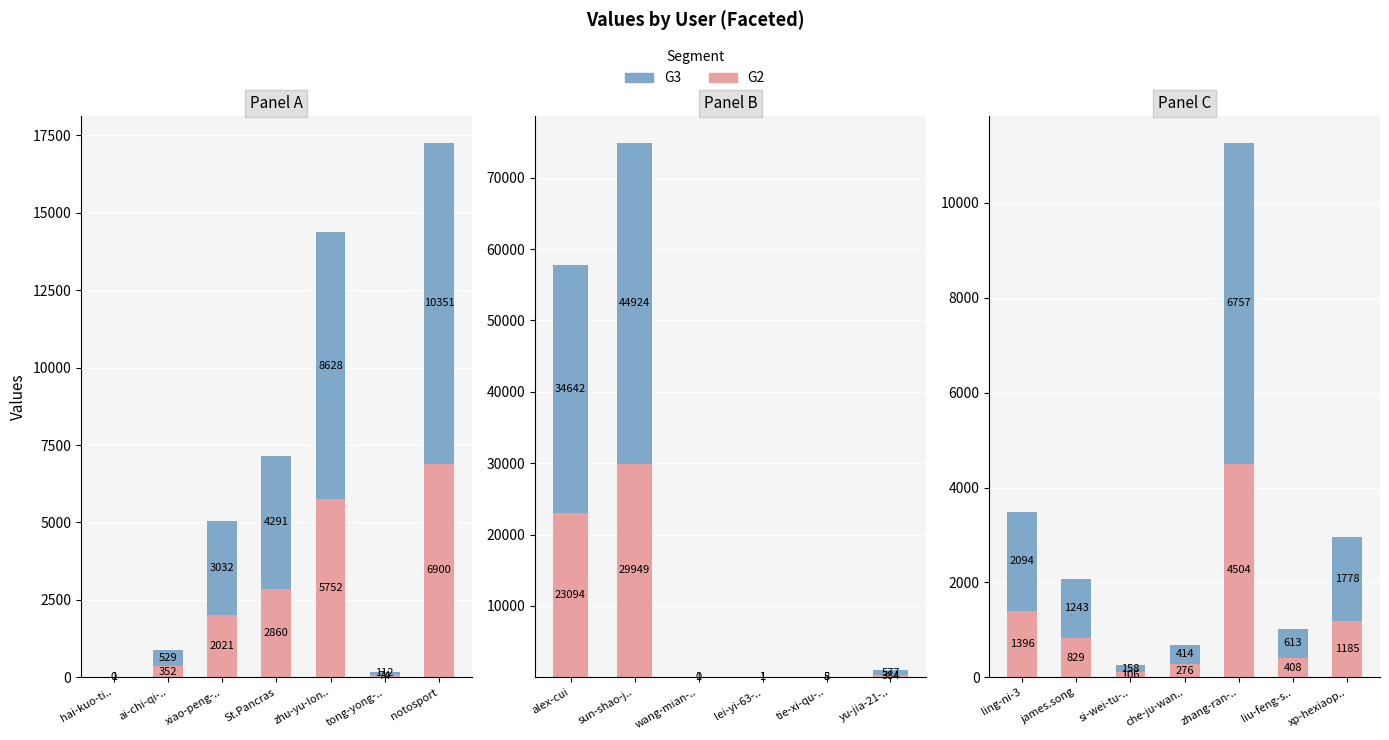

Are the bars horizontal?

No